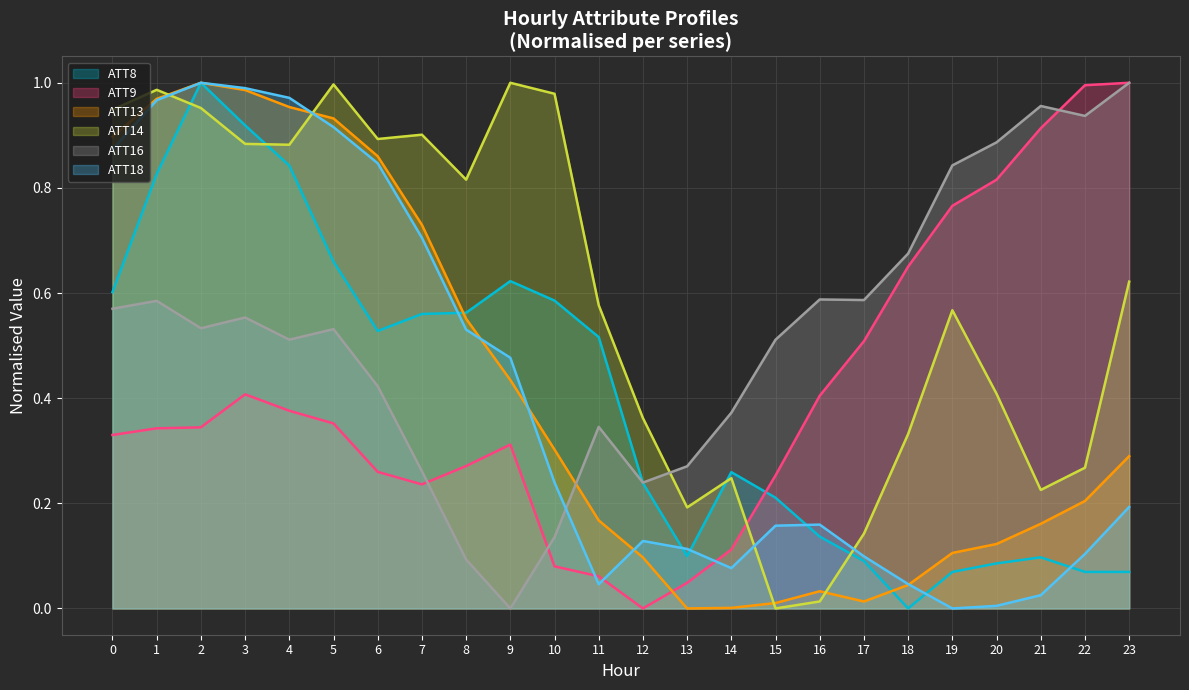

Reading left to right, extract all data points from this chart.

ATT8: 0.6	0.8	1.0	0.9	0.8	0.7	0.5	0.6	0.6	0.6	0.6	0.5	0.2	0.1	0.3	0.2	0.1	0.1	0.0	0.1	0.1	0.1	0.1	0.1
ATT9: 0.3	0.3	0.3	0.4	0.4	0.4	0.3	0.2	0.3	0.3	0.1	0.1	0.0	0.0	0.1	0.3	0.4	0.5	0.7	0.8	0.8	0.9	1.0	1.0
ATT13: 0.9	1.0	1.0	1.0	1.0	0.9	0.9	0.7	0.6	0.4	0.3	0.2	0.1	0.0	0.0	0.0	0.0	0.0	0.0	0.1	0.1	0.2	0.2	0.3
ATT14: 0.9	1.0	1.0	0.9	0.9	1.0	0.9	0.9	0.8	1.0	1.0	0.6	0.4	0.2	0.2	0.0	0.0	0.1	0.3	0.6	0.4	0.2	0.3	0.6
ATT16: 0.6	0.6	0.5	0.6	0.5	0.5	0.4	0.3	0.1	0.0	0.1	0.3	0.2	0.3	0.4	0.5	0.6	0.6	0.7	0.8	0.9	1.0	0.9	1.0
ATT18: 0.9	1.0	1.0	1.0	1.0	0.9	0.8	0.7	0.5	0.5	0.2	0.0	0.1	0.1	0.1	0.2	0.2	0.1	0.0	0.0	0.0	0.0	0.1	0.2